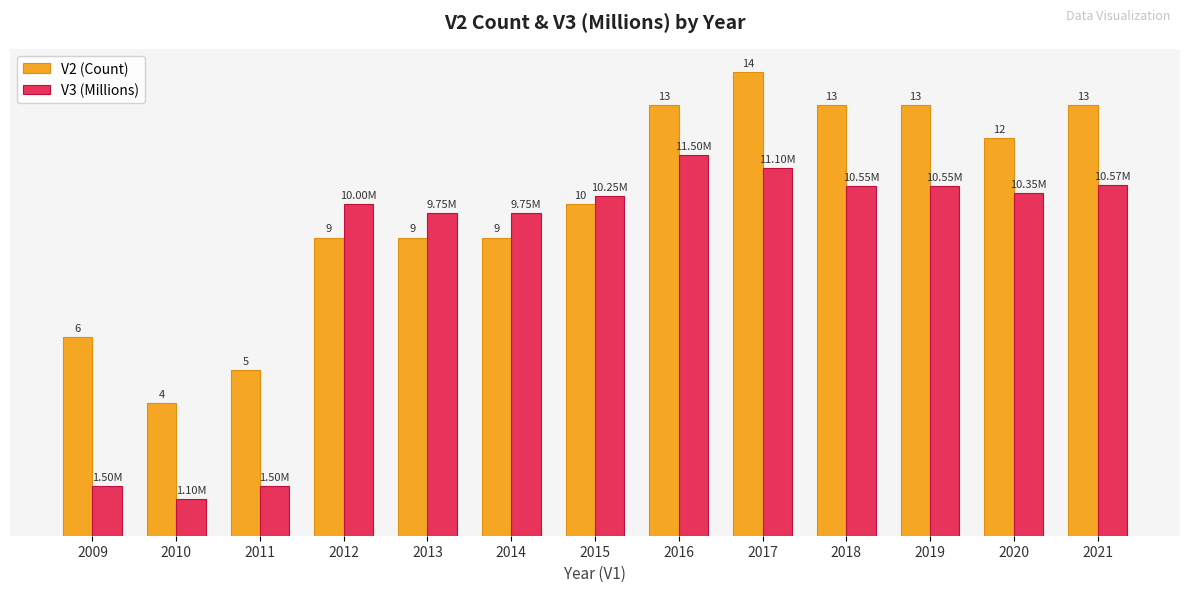

Are the bars horizontal?

No